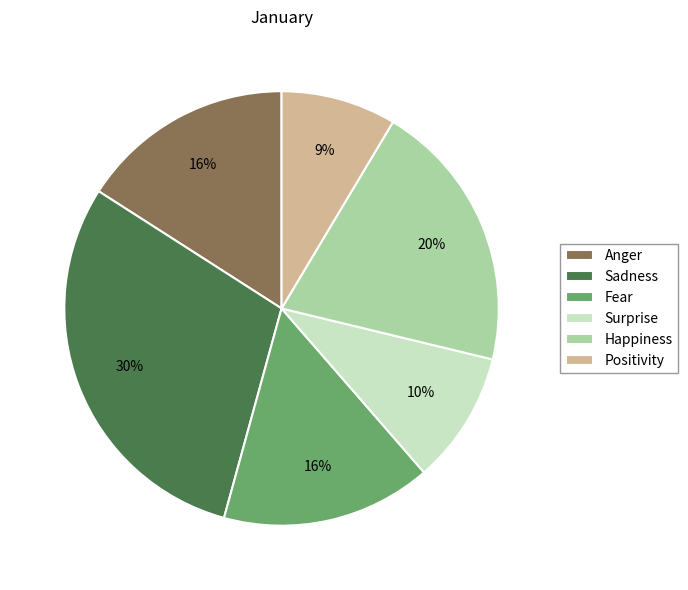

To the nearest percent, what portion does Surprise represent?

10%